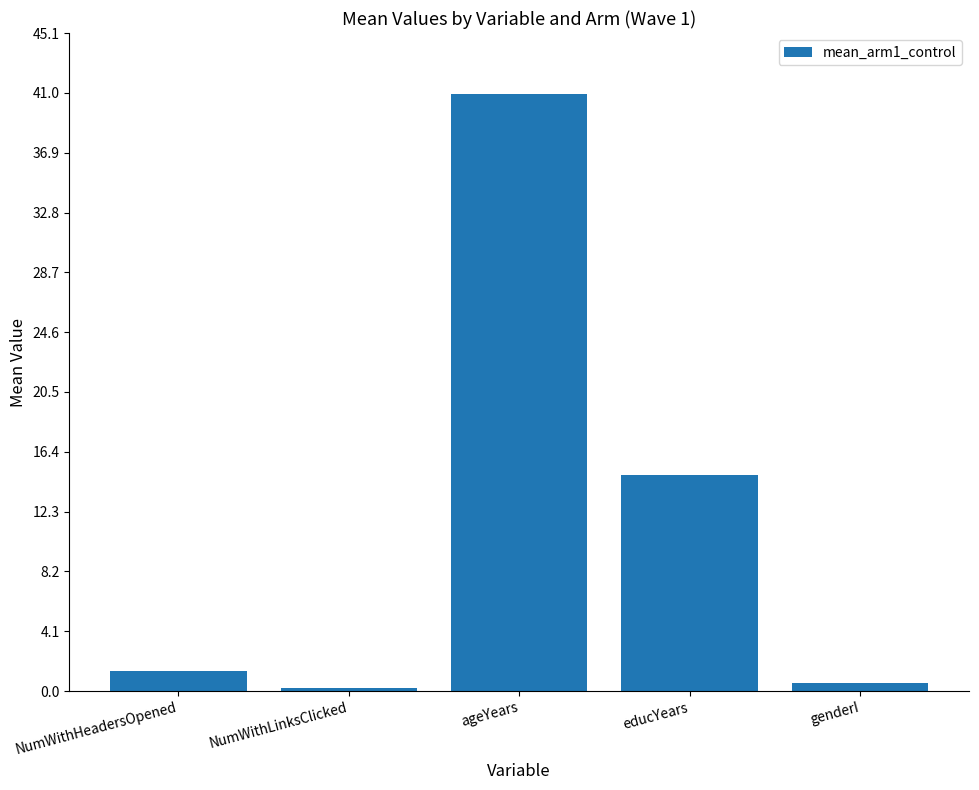

What is the approximate value at NumWithLinksClicked?

0.2